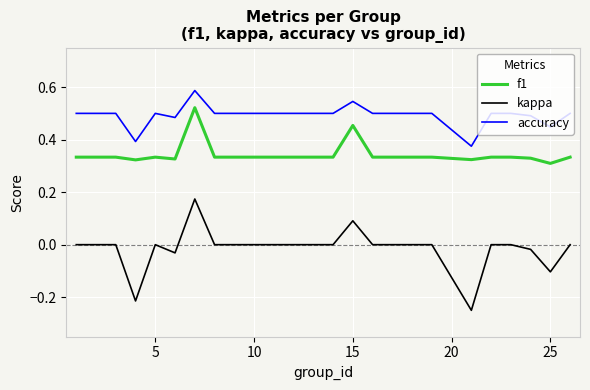

True or false: accuracy and f1 cross at least once.

False